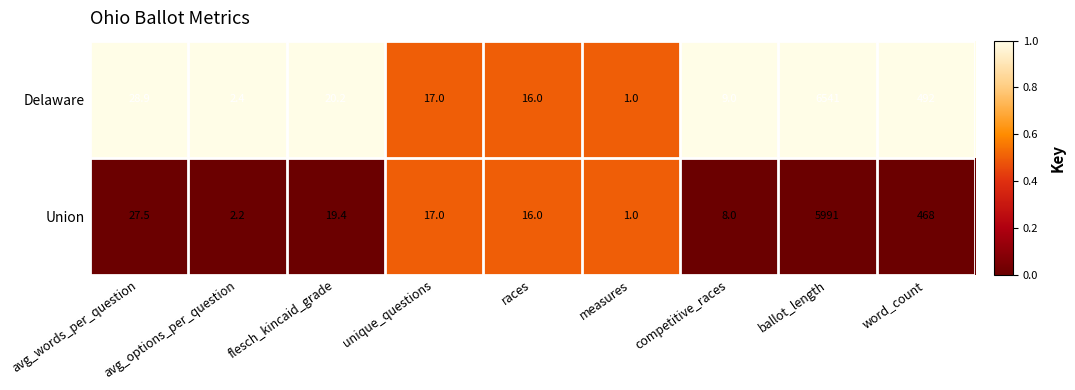

Rank the series by their average value, from lowest to highest.

Union, Delaware